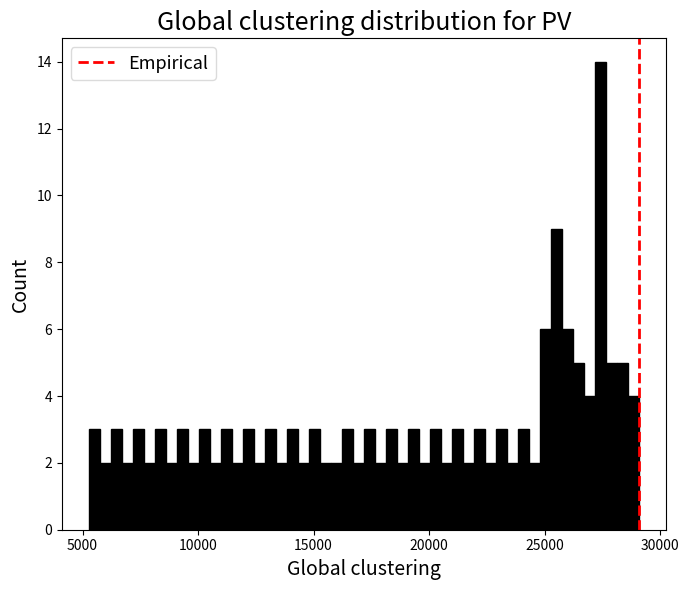

Read against the x-axis, roughly where is the centre of the tallest bar?

27500